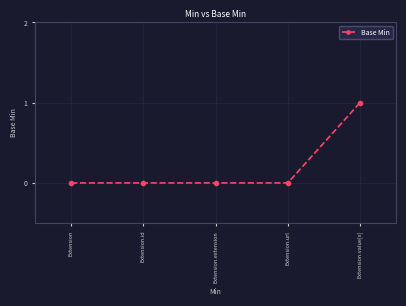

What is the sum of all values?

1